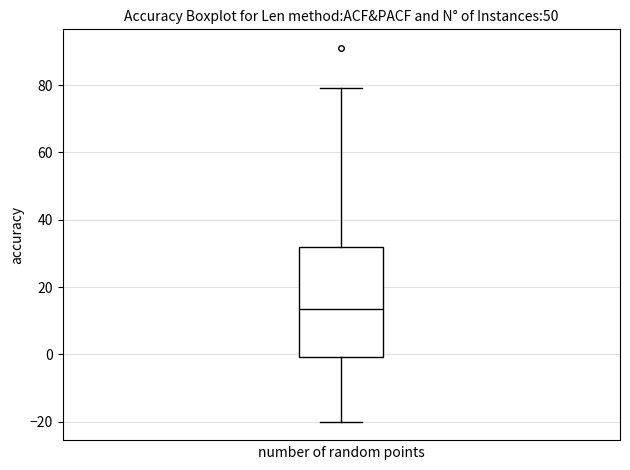

Transcribe this box plot: give where the median line is, the range the box spans, and where the two whiskers end, as read against the y-axis. The values are not printed on the chart, so give them approximately, as read against the axis.

median 14, box 0 to 32, whiskers -20 to 80